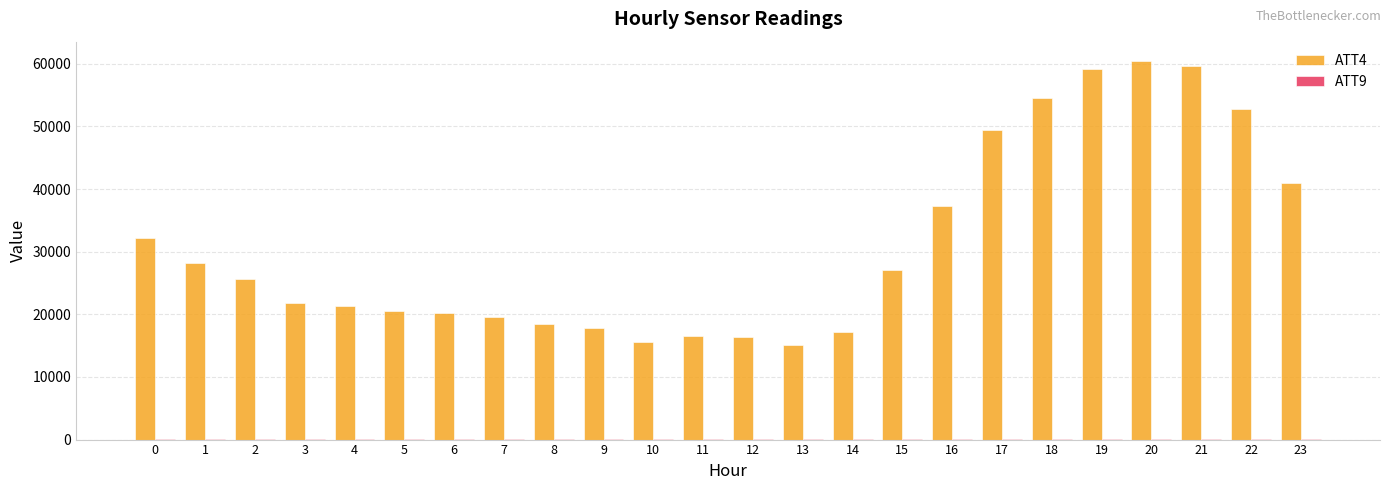

How many groups of bars are there?

24